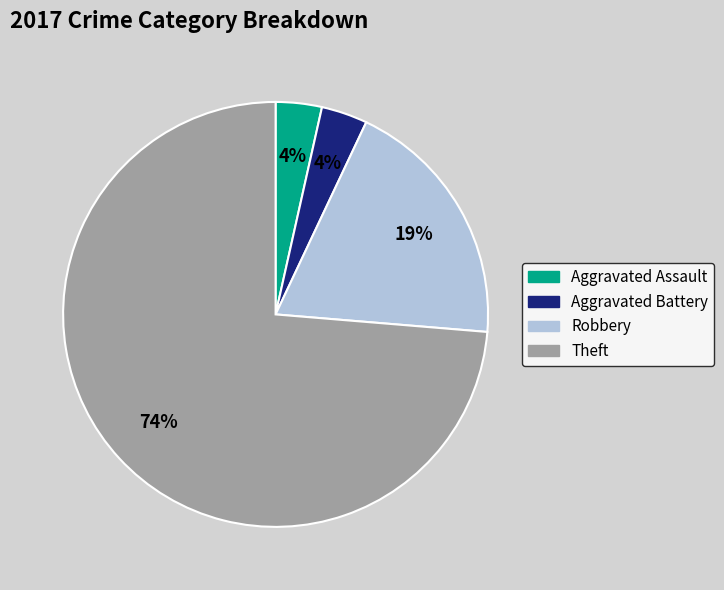

Which slice is the largest?

Theft